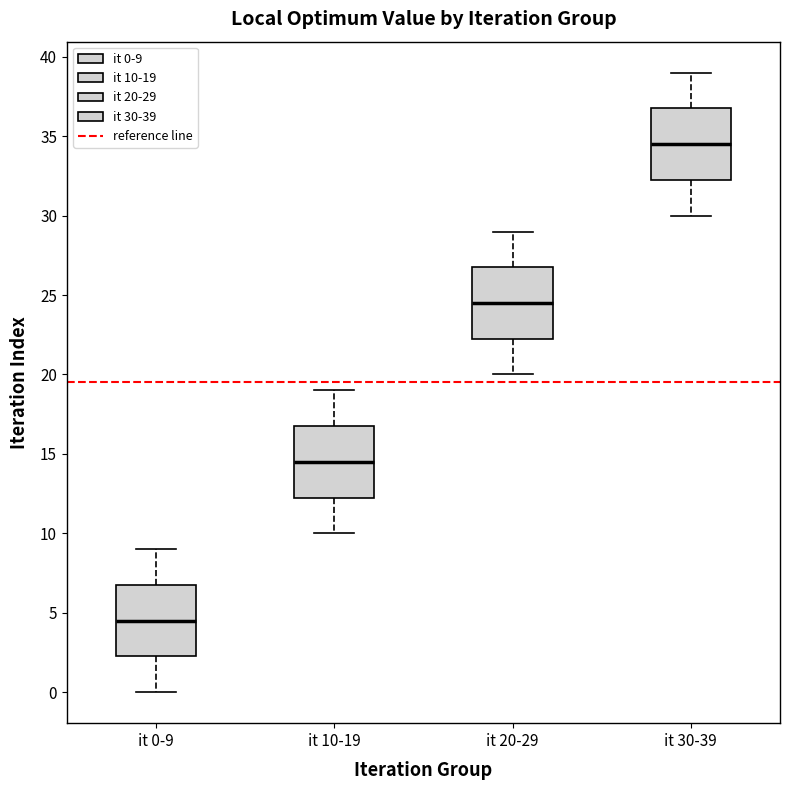

Reading left to right, read every box against the y-axis: the position of its median line, the range the box covers, and the ends of its whiskers. The values are not printed on the chart, so give them approximately, as read against the axis.

it 0-9: median 4.5, box 2.5 to 7.0, whiskers 0.0 to 9.0
it 10-19: median 14.5, box 12.5 to 17.0, whiskers 10.0 to 19.0
it 20-29: median 24.5, box 22.5 to 27.0, whiskers 20.0 to 29.0
it 30-39: median 34.5, box 32.5 to 37.0, whiskers 30.0 to 39.0